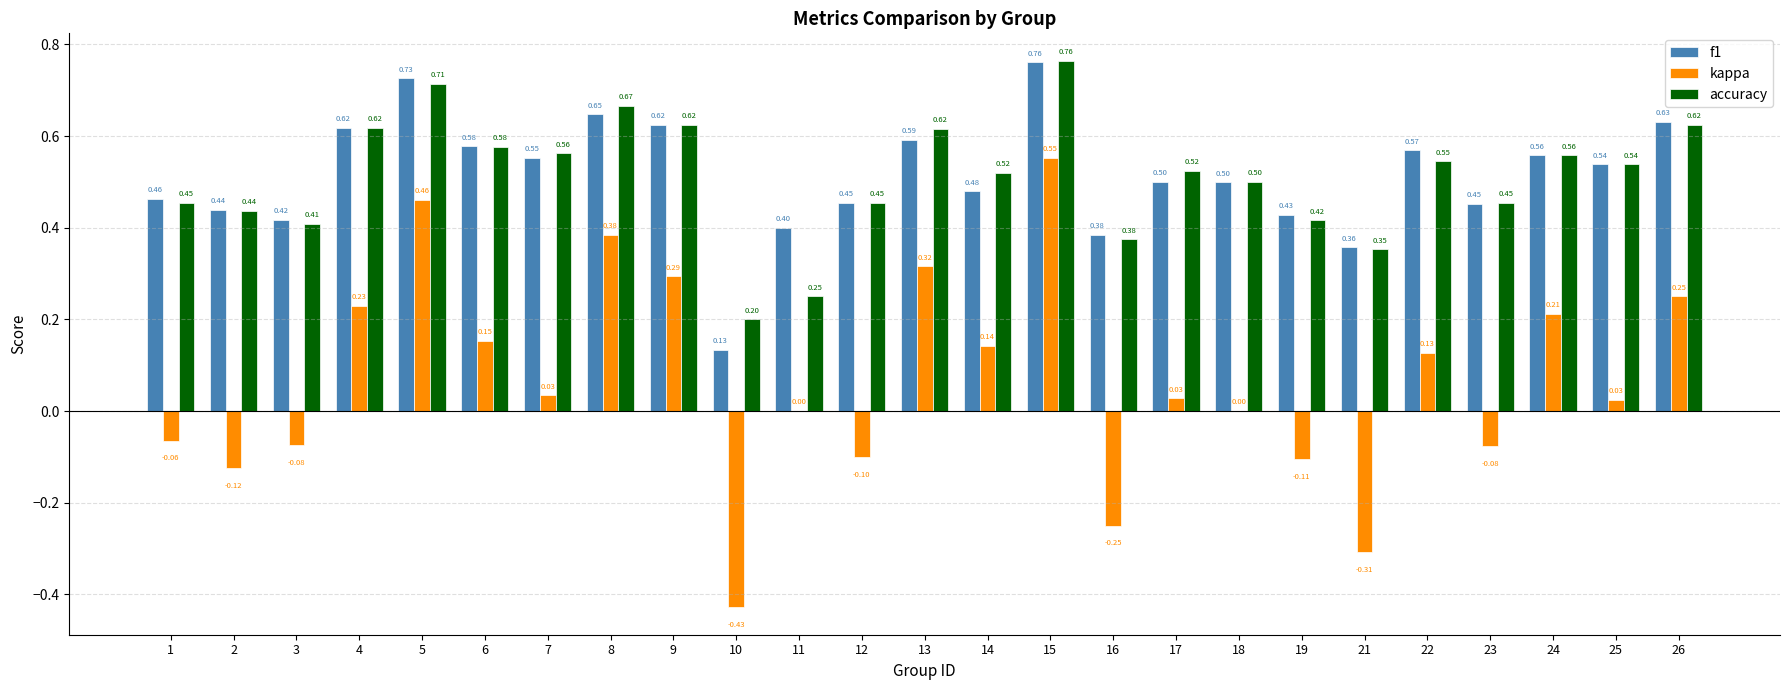

Between 7 and 25, which series saw the biggest shift?

accuracy